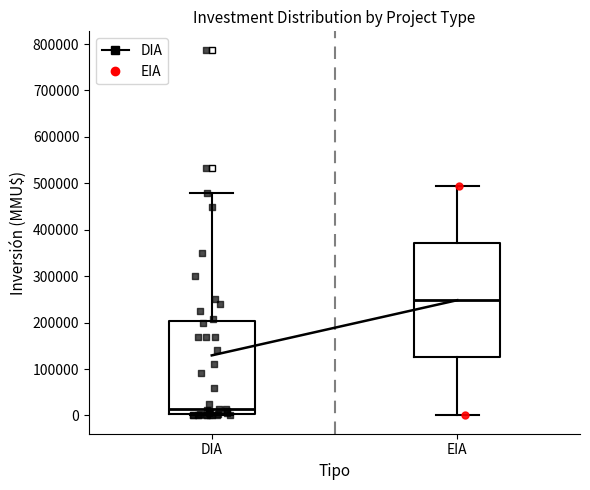

Comparing the boxes themselves (not the whiskers), which one is the tallest?

EIA